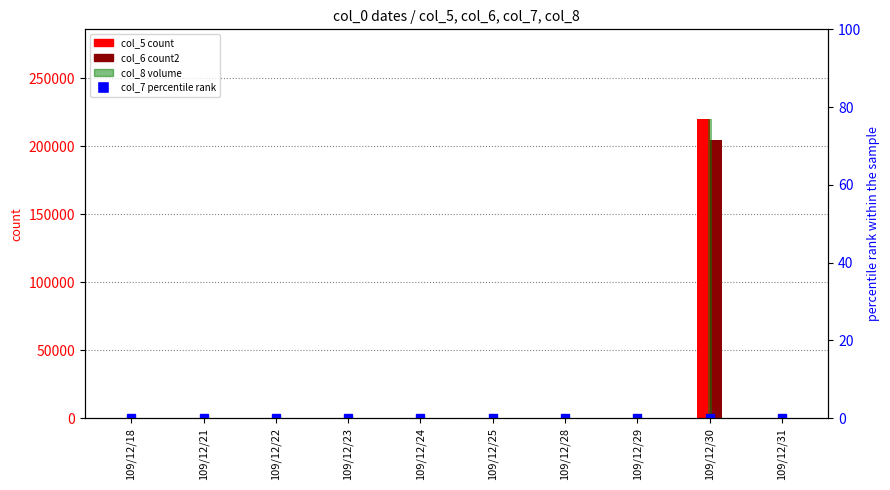

The value of col_7 (percentile rank) at 109/12/25 is 0.0. True or false?

True